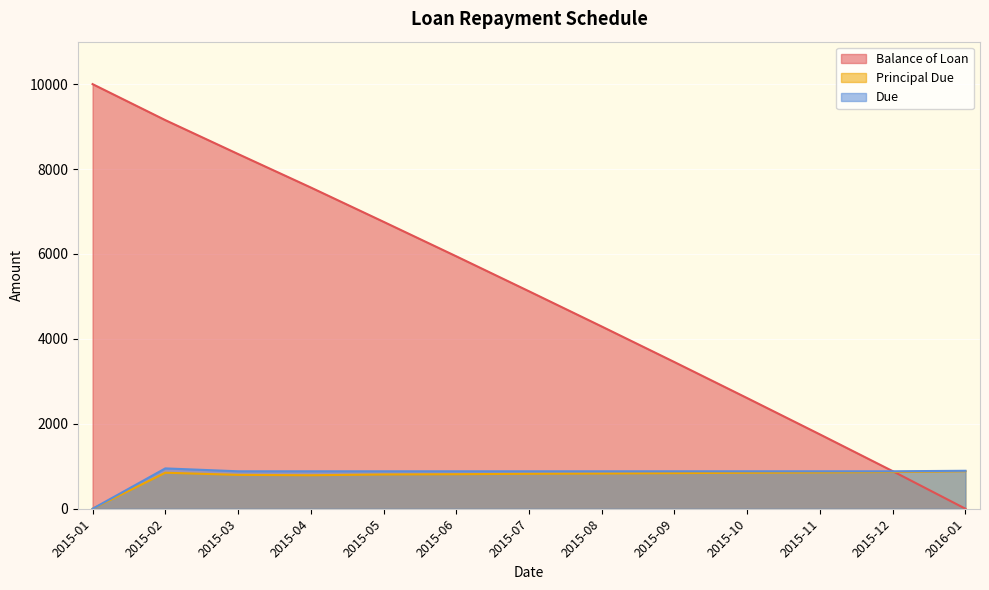

Rank the categories by Due value from lowest to highest.

2015-01, 2015-03, 2015-04, 2015-05, 2015-06, 2015-07, 2015-08, 2015-09, 2015-10, 2015-11, 2015-12, 2016-01, 2015-02